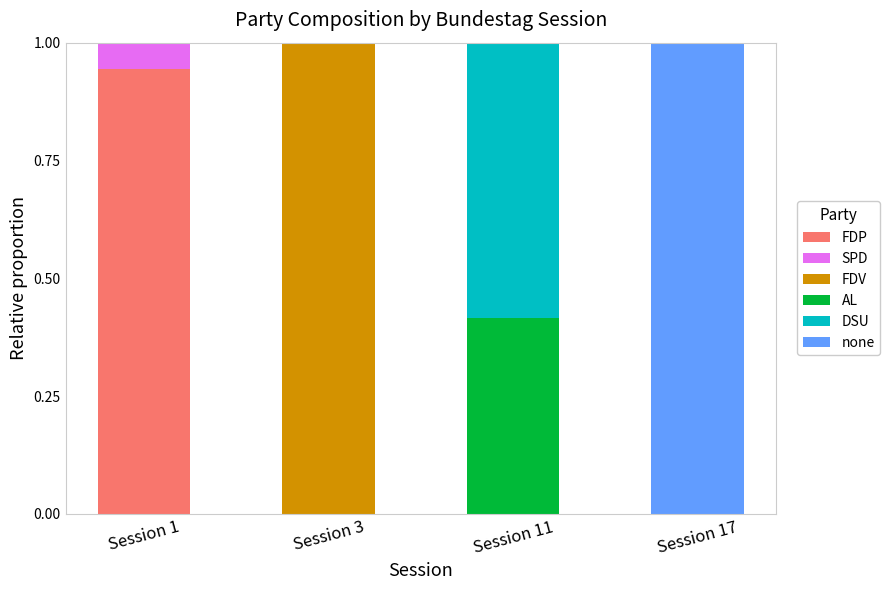

What is the total value across all series at Session 1?

1.0